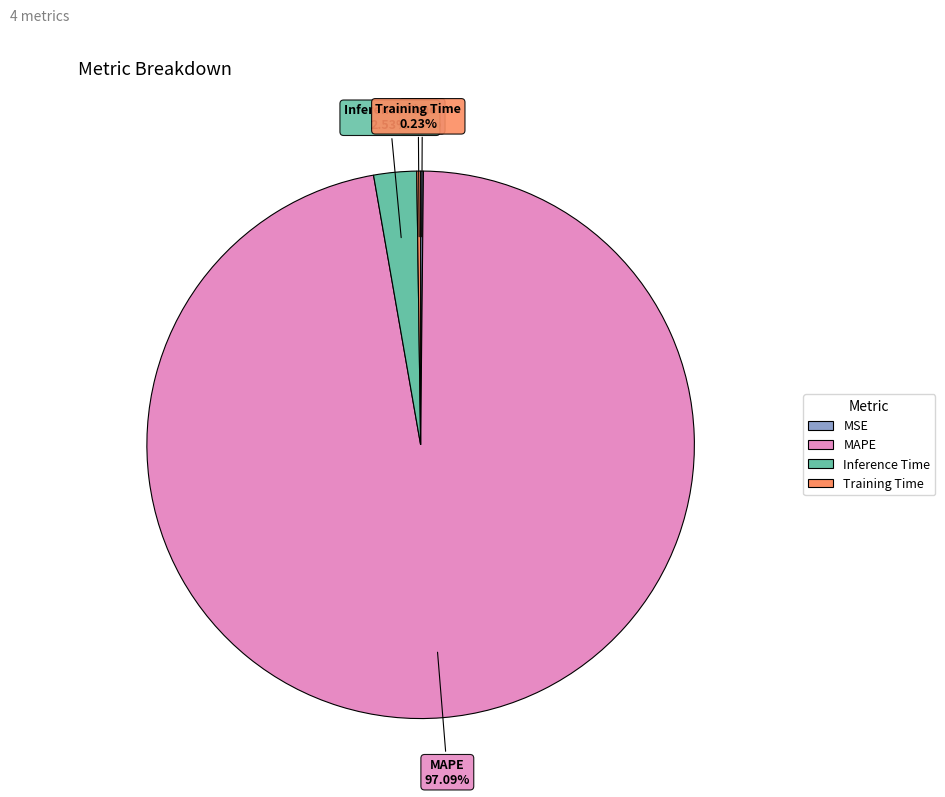

Does MAPE represent more than half of the total?

Yes